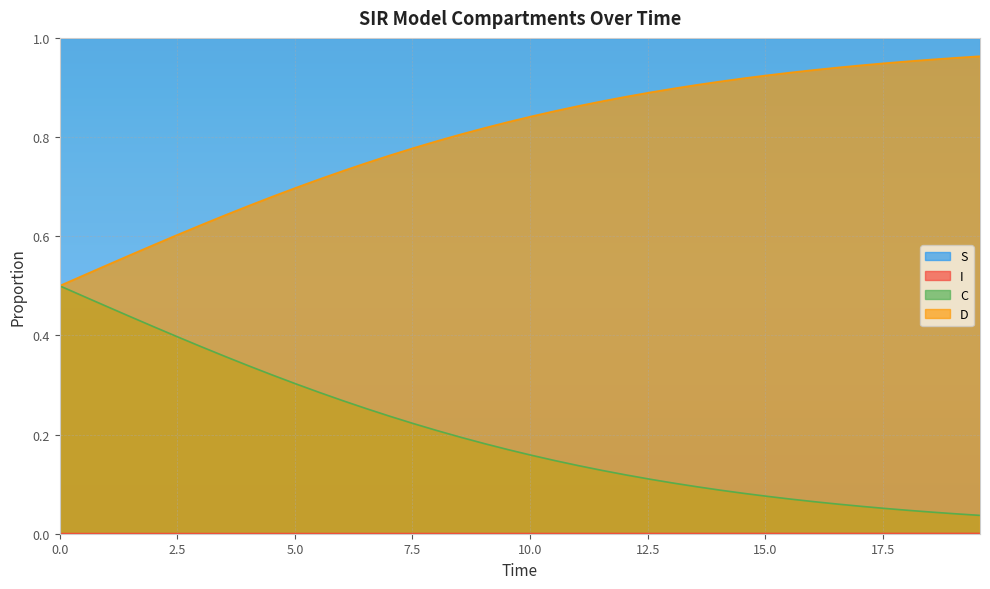

Which series has the widest spread of values?

C